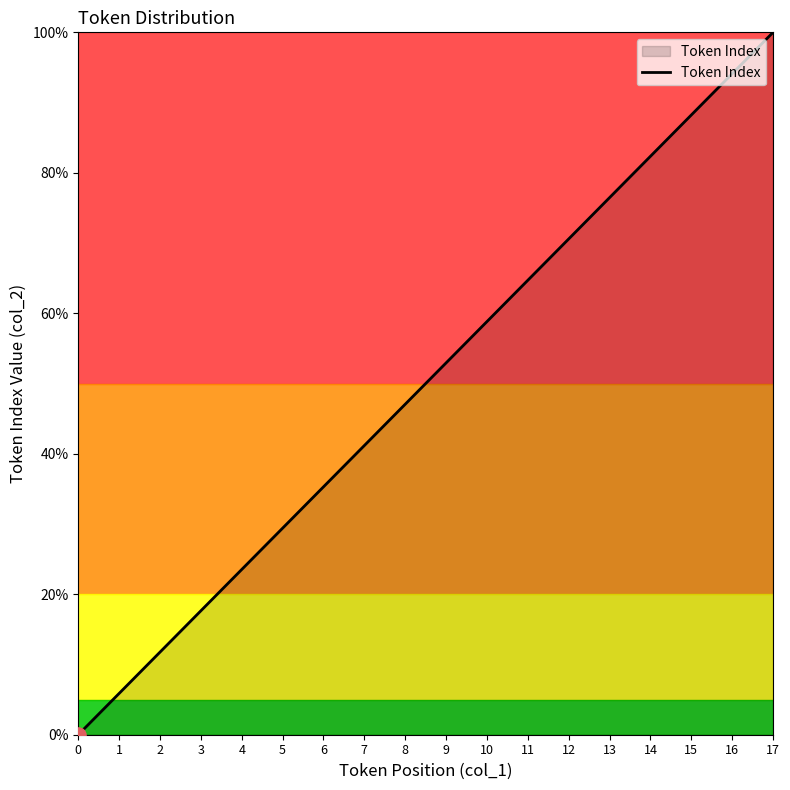

Which has a higher value, 8 or 10?

10